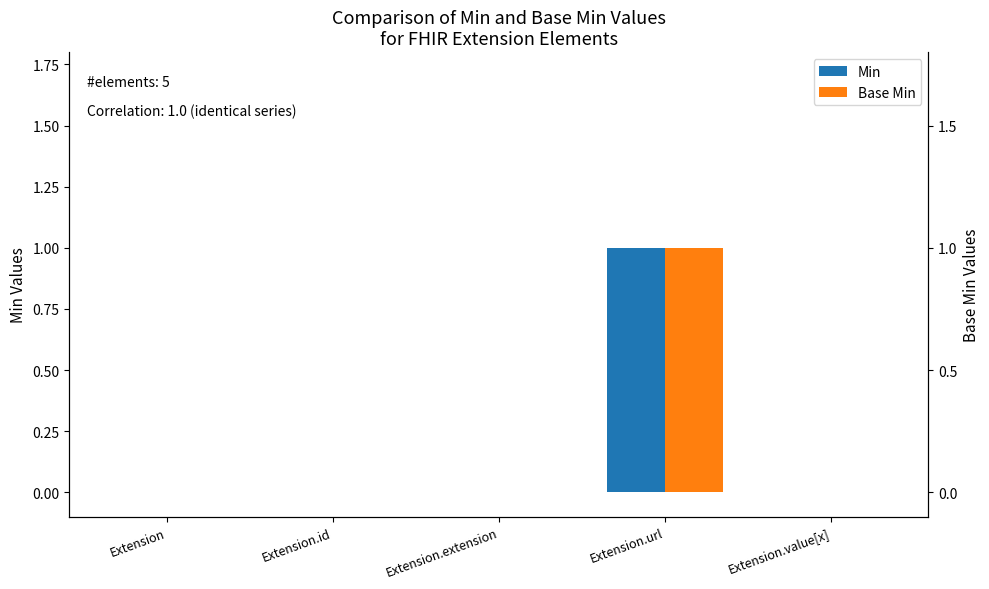

What is the label of the 3rd bar from the left?

Extension.extension